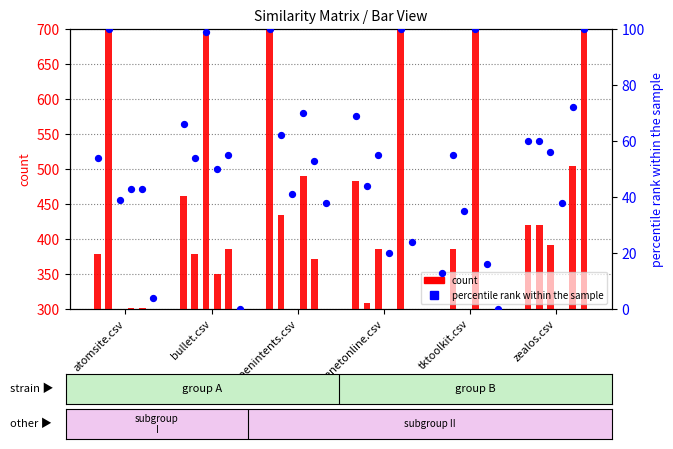

Approximately how many times larger is the value at pokenetonline.csv compared to zealos.csv?

1.1